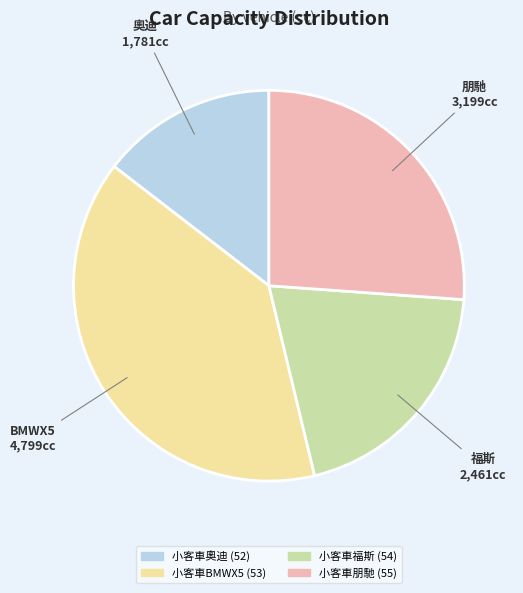

The 小客車朋馳 (55) slice represents 26% of the pie. True or false?

True